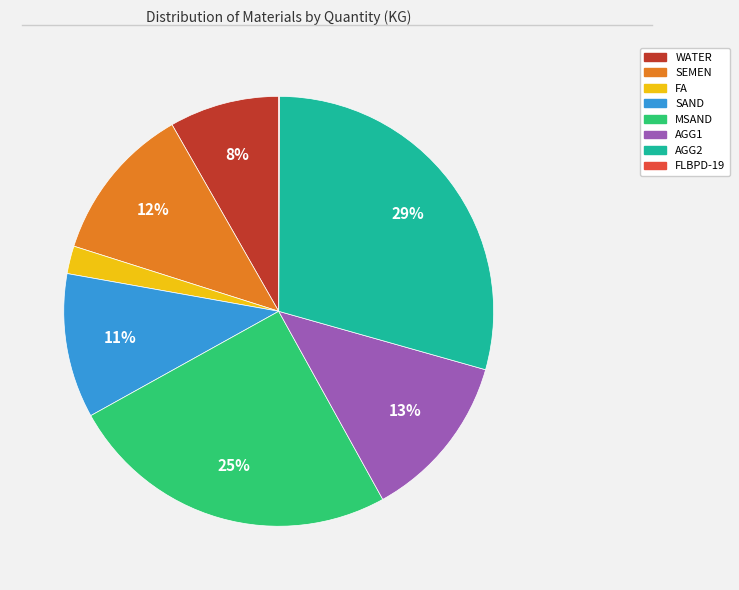

Which category has the biggest portion of the pie?

AGG2